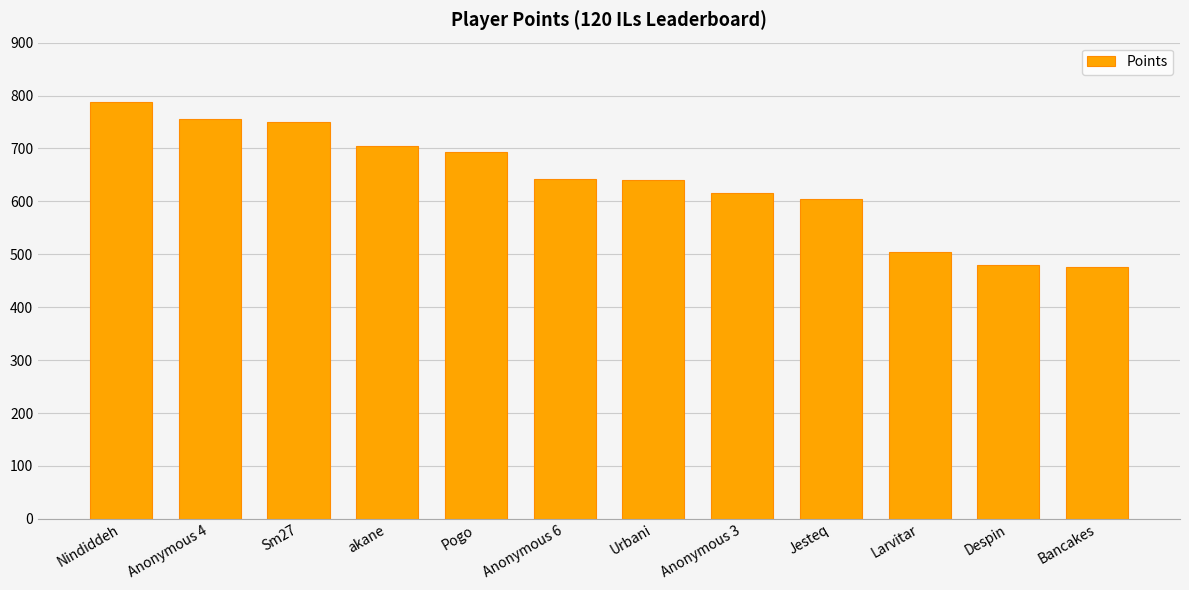

What is the label of the 2nd bar from the right?

Despin